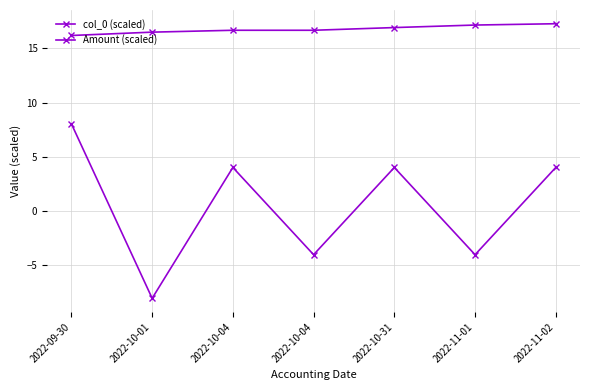

Where is Amount (scaled) nearest to the value 0?

2022-10-04